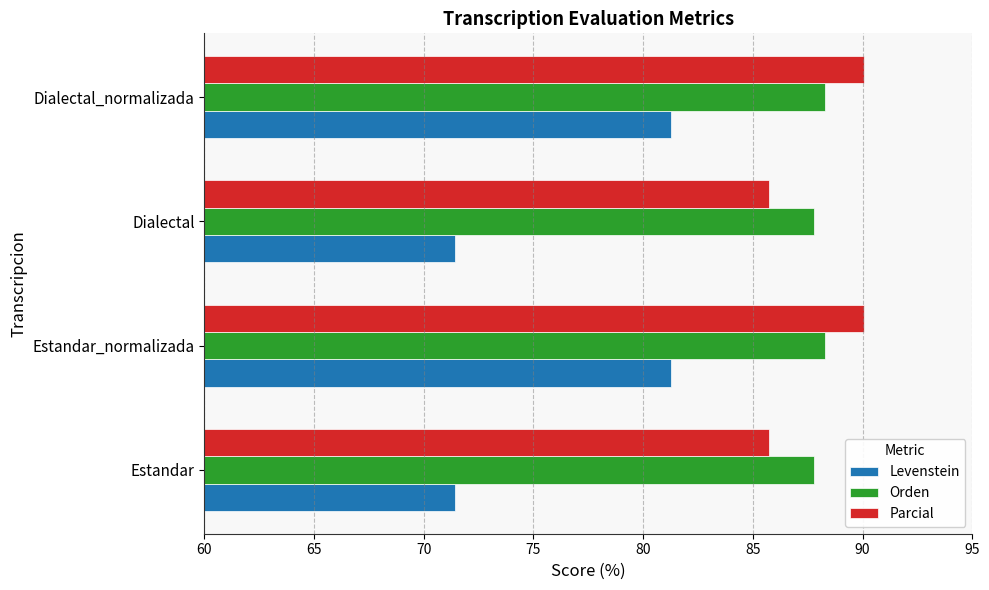

What is the spread (max minus min) of values at Dialectal_normalizada?

8.8